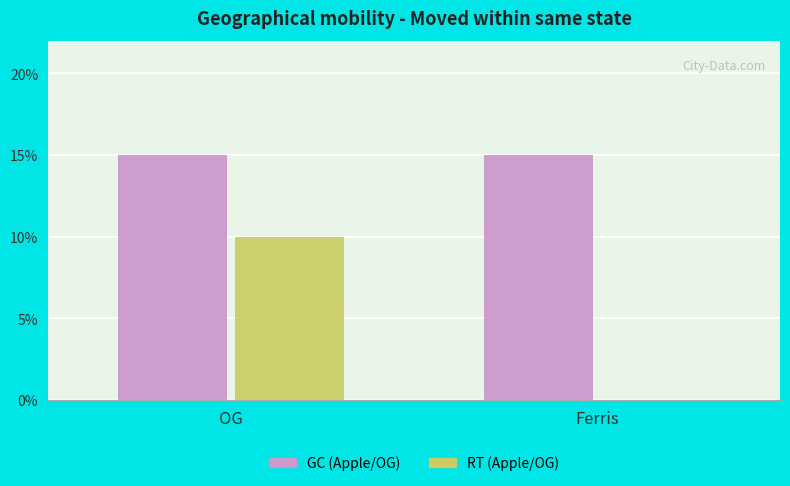

At which category is the sum across all series the highest?

OG